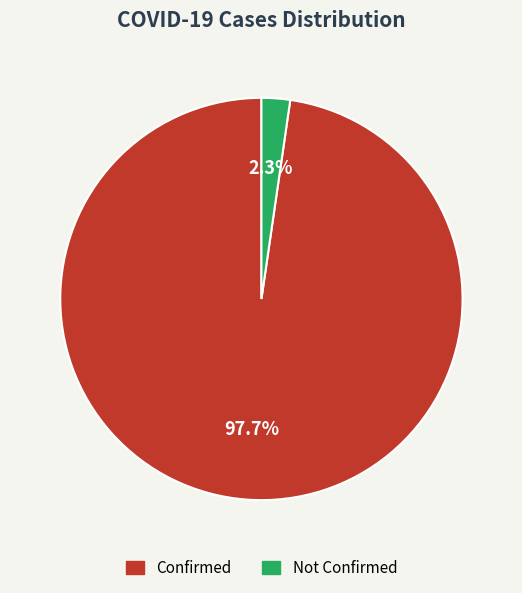

Does any single category account for the majority?

Yes